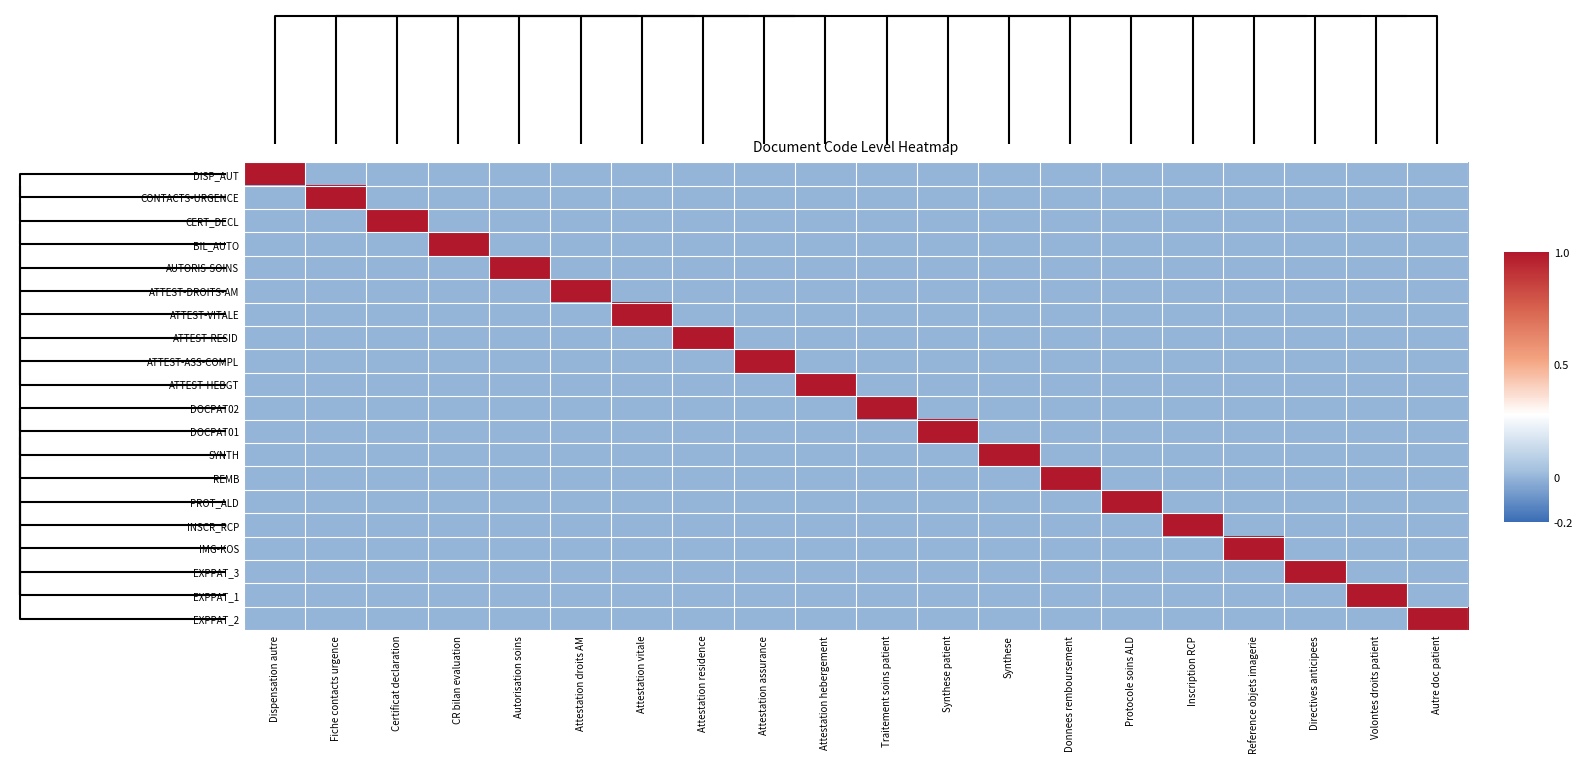

Reading right to left, extract all data points from this chart.

DISP_AUT: Autre doc patient=0	Volontes droits patient=0	Directives anticipees=0	Reference objets imagerie=0	Inscription RCP=0	Protocole soins ALD=0	Donnees remboursement=0	Synthese=0	Synthese patient=0	Traitement soins patient=0	Attestation hebergement=0	Attestation assurance=0	Attestation residence=0	Attestation vitale=0	Attestation droits AM=0	Autorisation soins=0	CR bilan evaluation=0	Certificat declaration=0	Fiche contacts urgence=0	Dispensation autre=1
CONTACTS-URGENCE: Autre doc patient=0	Volontes droits patient=0	Directives anticipees=0	Reference objets imagerie=0	Inscription RCP=0	Protocole soins ALD=0	Donnees remboursement=0	Synthese=0	Synthese patient=0	Traitement soins patient=0	Attestation hebergement=0	Attestation assurance=0	Attestation residence=0	Attestation vitale=0	Attestation droits AM=0	Autorisation soins=0	CR bilan evaluation=0	Certificat declaration=0	Fiche contacts urgence=1	Dispensation autre=0
CERT_DECL: Autre doc patient=0	Volontes droits patient=0	Directives anticipees=0	Reference objets imagerie=0	Inscription RCP=0	Protocole soins ALD=0	Donnees remboursement=0	Synthese=0	Synthese patient=0	Traitement soins patient=0	Attestation hebergement=0	Attestation assurance=0	Attestation residence=0	Attestation vitale=0	Attestation droits AM=0	Autorisation soins=0	CR bilan evaluation=0	Certificat declaration=1	Fiche contacts urgence=0	Dispensation autre=0
BIL_AUTO: Autre doc patient=0	Volontes droits patient=0	Directives anticipees=0	Reference objets imagerie=0	Inscription RCP=0	Protocole soins ALD=0	Donnees remboursement=0	Synthese=0	Synthese patient=0	Traitement soins patient=0	Attestation hebergement=0	Attestation assurance=0	Attestation residence=0	Attestation vitale=0	Attestation droits AM=0	Autorisation soins=0	CR bilan evaluation=1	Certificat declaration=0	Fiche contacts urgence=0	Dispensation autre=0
AUTORIS-SOINS: Autre doc patient=0	Volontes droits patient=0	Directives anticipees=0	Reference objets imagerie=0	Inscription RCP=0	Protocole soins ALD=0	Donnees remboursement=0	Synthese=0	Synthese patient=0	Traitement soins patient=0	Attestation hebergement=0	Attestation assurance=0	Attestation residence=0	Attestation vitale=0	Attestation droits AM=0	Autorisation soins=1	CR bilan evaluation=0	Certificat declaration=0	Fiche contacts urgence=0	Dispensation autre=0
ATTEST-DROITS-AM: Autre doc patient=0	Volontes droits patient=0	Directives anticipees=0	Reference objets imagerie=0	Inscription RCP=0	Protocole soins ALD=0	Donnees remboursement=0	Synthese=0	Synthese patient=0	Traitement soins patient=0	Attestation hebergement=0	Attestation assurance=0	Attestation residence=0	Attestation vitale=0	Attestation droits AM=1	Autorisation soins=0	CR bilan evaluation=0	Certificat declaration=0	Fiche contacts urgence=0	Dispensation autre=0
ATTEST-VITALE: Autre doc patient=0	Volontes droits patient=0	Directives anticipees=0	Reference objets imagerie=0	Inscription RCP=0	Protocole soins ALD=0	Donnees remboursement=0	Synthese=0	Synthese patient=0	Traitement soins patient=0	Attestation hebergement=0	Attestation assurance=0	Attestation residence=0	Attestation vitale=1	Attestation droits AM=0	Autorisation soins=0	CR bilan evaluation=0	Certificat declaration=0	Fiche contacts urgence=0	Dispensation autre=0
ATTEST-RESID: Autre doc patient=0	Volontes droits patient=0	Directives anticipees=0	Reference objets imagerie=0	Inscription RCP=0	Protocole soins ALD=0	Donnees remboursement=0	Synthese=0	Synthese patient=0	Traitement soins patient=0	Attestation hebergement=0	Attestation assurance=0	Attestation residence=1	Attestation vitale=0	Attestation droits AM=0	Autorisation soins=0	CR bilan evaluation=0	Certificat declaration=0	Fiche contacts urgence=0	Dispensation autre=0
ATTEST-ASS-COMPL: Autre doc patient=0	Volontes droits patient=0	Directives anticipees=0	Reference objets imagerie=0	Inscription RCP=0	Protocole soins ALD=0	Donnees remboursement=0	Synthese=0	Synthese patient=0	Traitement soins patient=0	Attestation hebergement=0	Attestation assurance=1	Attestation residence=0	Attestation vitale=0	Attestation droits AM=0	Autorisation soins=0	CR bilan evaluation=0	Certificat declaration=0	Fiche contacts urgence=0	Dispensation autre=0
ATTEST-HEBGT: Autre doc patient=0	Volontes droits patient=0	Directives anticipees=0	Reference objets imagerie=0	Inscription RCP=0	Protocole soins ALD=0	Donnees remboursement=0	Synthese=0	Synthese patient=0	Traitement soins patient=0	Attestation hebergement=1	Attestation assurance=0	Attestation residence=0	Attestation vitale=0	Attestation droits AM=0	Autorisation soins=0	CR bilan evaluation=0	Certificat declaration=0	Fiche contacts urgence=0	Dispensation autre=0
DOCPAT02: Autre doc patient=0	Volontes droits patient=0	Directives anticipees=0	Reference objets imagerie=0	Inscription RCP=0	Protocole soins ALD=0	Donnees remboursement=0	Synthese=0	Synthese patient=0	Traitement soins patient=1	Attestation hebergement=0	Attestation assurance=0	Attestation residence=0	Attestation vitale=0	Attestation droits AM=0	Autorisation soins=0	CR bilan evaluation=0	Certificat declaration=0	Fiche contacts urgence=0	Dispensation autre=0
DOCPAT01: Autre doc patient=0	Volontes droits patient=0	Directives anticipees=0	Reference objets imagerie=0	Inscription RCP=0	Protocole soins ALD=0	Donnees remboursement=0	Synthese=0	Synthese patient=1	Traitement soins patient=0	Attestation hebergement=0	Attestation assurance=0	Attestation residence=0	Attestation vitale=0	Attestation droits AM=0	Autorisation soins=0	CR bilan evaluation=0	Certificat declaration=0	Fiche contacts urgence=0	Dispensation autre=0
SYNTH: Autre doc patient=0	Volontes droits patient=0	Directives anticipees=0	Reference objets imagerie=0	Inscription RCP=0	Protocole soins ALD=0	Donnees remboursement=0	Synthese=1	Synthese patient=0	Traitement soins patient=0	Attestation hebergement=0	Attestation assurance=0	Attestation residence=0	Attestation vitale=0	Attestation droits AM=0	Autorisation soins=0	CR bilan evaluation=0	Certificat declaration=0	Fiche contacts urgence=0	Dispensation autre=0
REMB: Autre doc patient=0	Volontes droits patient=0	Directives anticipees=0	Reference objets imagerie=0	Inscription RCP=0	Protocole soins ALD=0	Donnees remboursement=1	Synthese=0	Synthese patient=0	Traitement soins patient=0	Attestation hebergement=0	Attestation assurance=0	Attestation residence=0	Attestation vitale=0	Attestation droits AM=0	Autorisation soins=0	CR bilan evaluation=0	Certificat declaration=0	Fiche contacts urgence=0	Dispensation autre=0
PROT_ALD: Autre doc patient=0	Volontes droits patient=0	Directives anticipees=0	Reference objets imagerie=0	Inscription RCP=0	Protocole soins ALD=1	Donnees remboursement=0	Synthese=0	Synthese patient=0	Traitement soins patient=0	Attestation hebergement=0	Attestation assurance=0	Attestation residence=0	Attestation vitale=0	Attestation droits AM=0	Autorisation soins=0	CR bilan evaluation=0	Certificat declaration=0	Fiche contacts urgence=0	Dispensation autre=0
INSCR_RCP: Autre doc patient=0	Volontes droits patient=0	Directives anticipees=0	Reference objets imagerie=0	Inscription RCP=1	Protocole soins ALD=0	Donnees remboursement=0	Synthese=0	Synthese patient=0	Traitement soins patient=0	Attestation hebergement=0	Attestation assurance=0	Attestation residence=0	Attestation vitale=0	Attestation droits AM=0	Autorisation soins=0	CR bilan evaluation=0	Certificat declaration=0	Fiche contacts urgence=0	Dispensation autre=0
IMG-KOS: Autre doc patient=0	Volontes droits patient=0	Directives anticipees=0	Reference objets imagerie=1	Inscription RCP=0	Protocole soins ALD=0	Donnees remboursement=0	Synthese=0	Synthese patient=0	Traitement soins patient=0	Attestation hebergement=0	Attestation assurance=0	Attestation residence=0	Attestation vitale=0	Attestation droits AM=0	Autorisation soins=0	CR bilan evaluation=0	Certificat declaration=0	Fiche contacts urgence=0	Dispensation autre=0
EXPPAT_3: Autre doc patient=0	Volontes droits patient=0	Directives anticipees=1	Reference objets imagerie=0	Inscription RCP=0	Protocole soins ALD=0	Donnees remboursement=0	Synthese=0	Synthese patient=0	Traitement soins patient=0	Attestation hebergement=0	Attestation assurance=0	Attestation residence=0	Attestation vitale=0	Attestation droits AM=0	Autorisation soins=0	CR bilan evaluation=0	Certificat declaration=0	Fiche contacts urgence=0	Dispensation autre=0
EXPPAT_1: Autre doc patient=0	Volontes droits patient=1	Directives anticipees=0	Reference objets imagerie=0	Inscription RCP=0	Protocole soins ALD=0	Donnees remboursement=0	Synthese=0	Synthese patient=0	Traitement soins patient=0	Attestation hebergement=0	Attestation assurance=0	Attestation residence=0	Attestation vitale=0	Attestation droits AM=0	Autorisation soins=0	CR bilan evaluation=0	Certificat declaration=0	Fiche contacts urgence=0	Dispensation autre=0
EXPPAT_2: Autre doc patient=1	Volontes droits patient=0	Directives anticipees=0	Reference objets imagerie=0	Inscription RCP=0	Protocole soins ALD=0	Donnees remboursement=0	Synthese=0	Synthese patient=0	Traitement soins patient=0	Attestation hebergement=0	Attestation assurance=0	Attestation residence=0	Attestation vitale=0	Attestation droits AM=0	Autorisation soins=0	CR bilan evaluation=0	Certificat declaration=0	Fiche contacts urgence=0	Dispensation autre=0